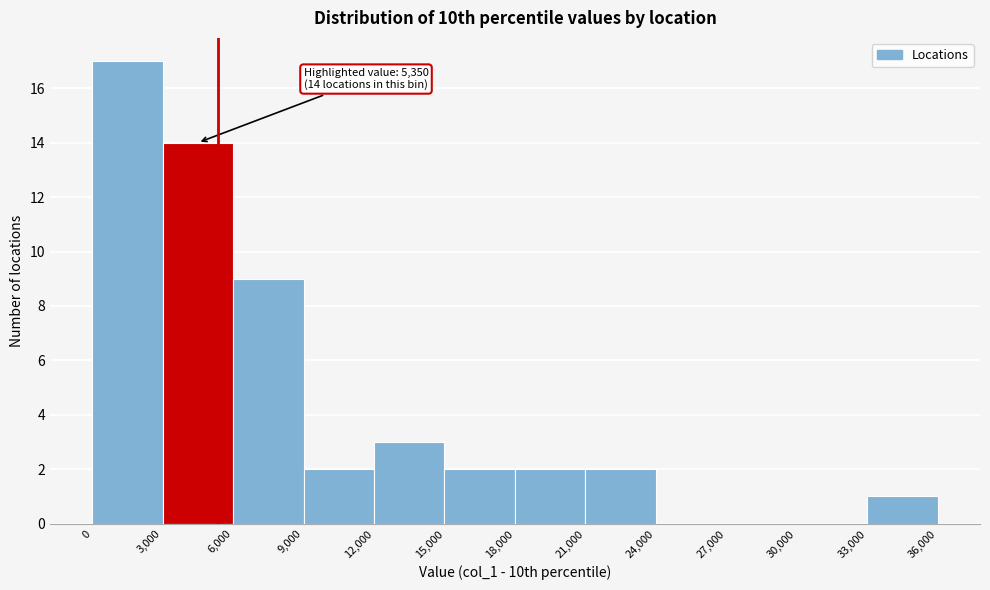

Which range on the x-axis has the tallest bar?

0 to 3,000